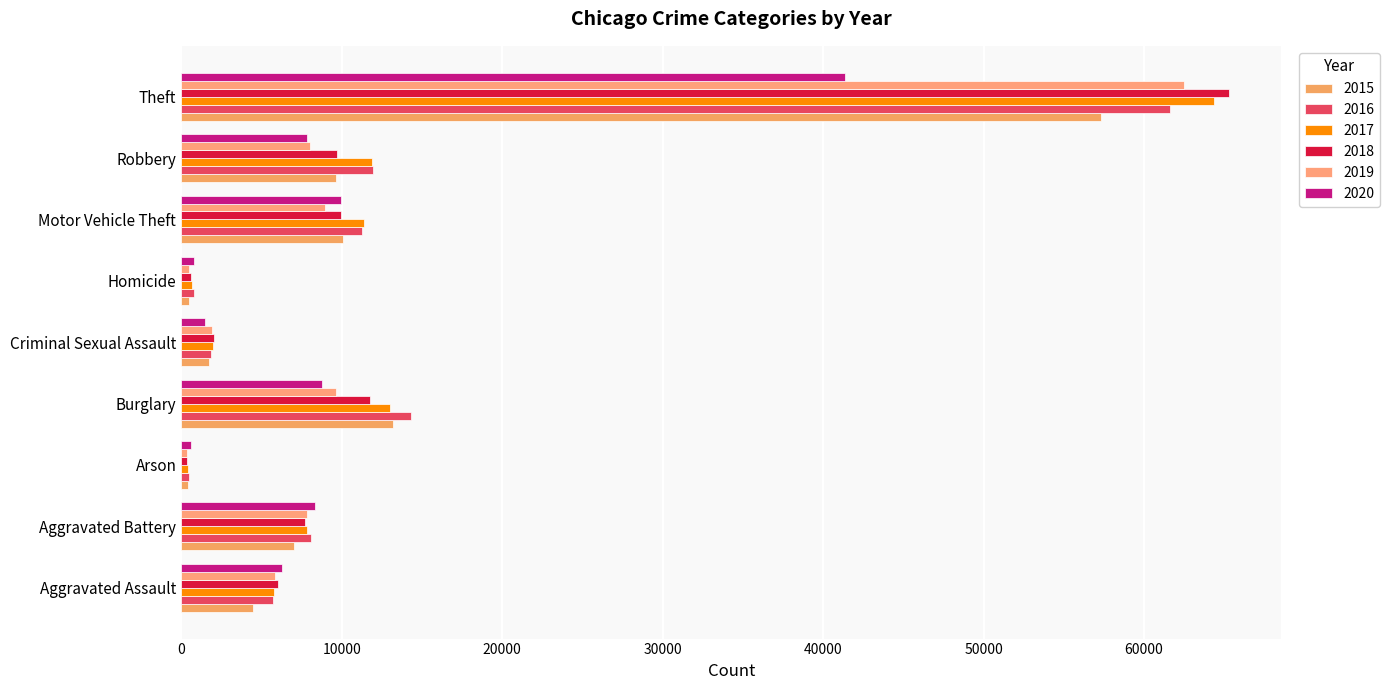

What position from the left is Homicide?

6